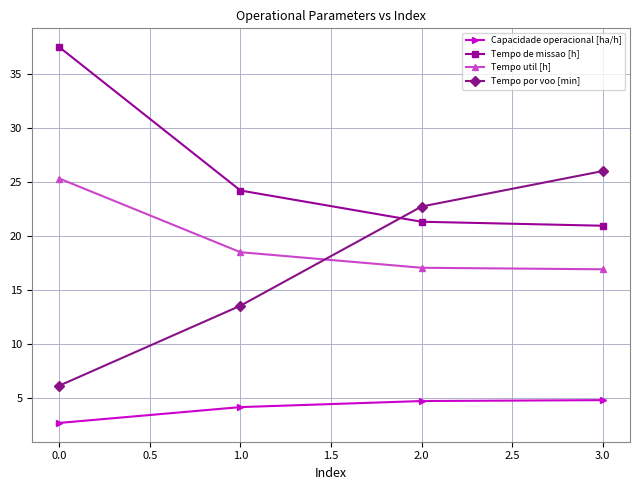

True or false: Tempo util [h] and Capacidade operacional [ha/h] cross at least once.

False